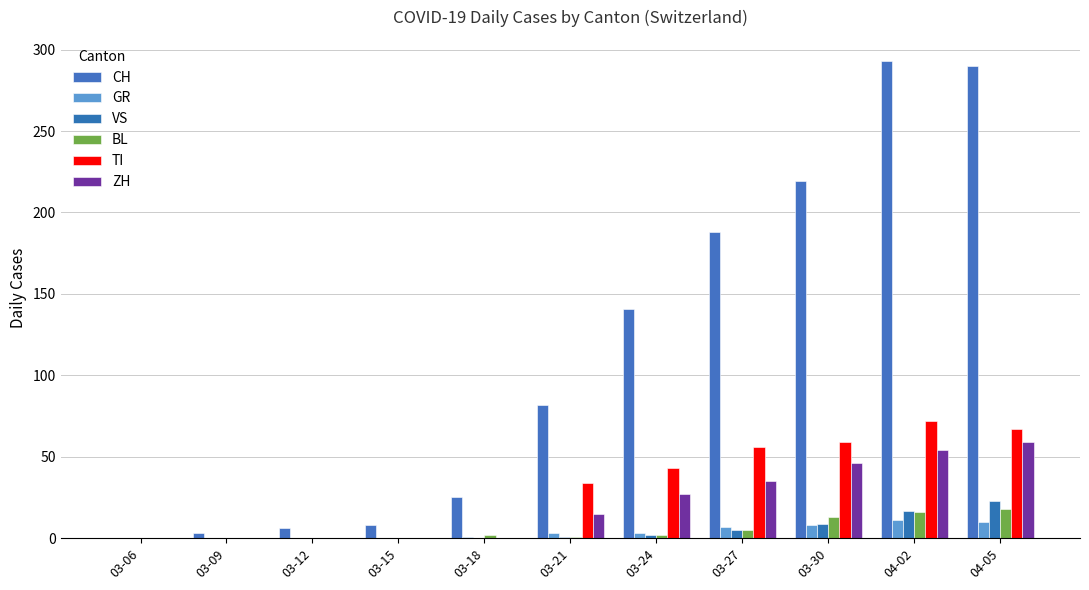

What are all the series names shown in the legend?

CH, GR, VS, BL, TI, ZH